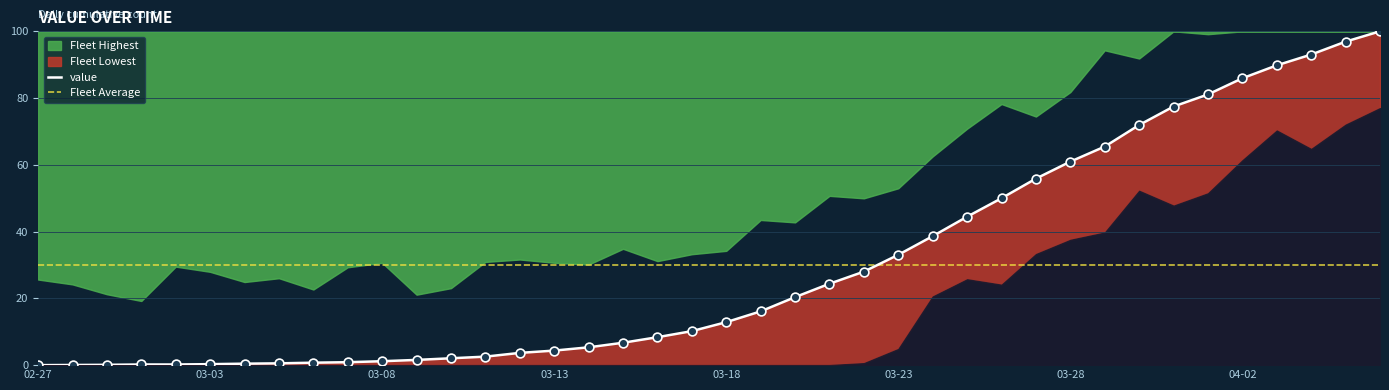

At how many categories does at least one series exceed 1?

40